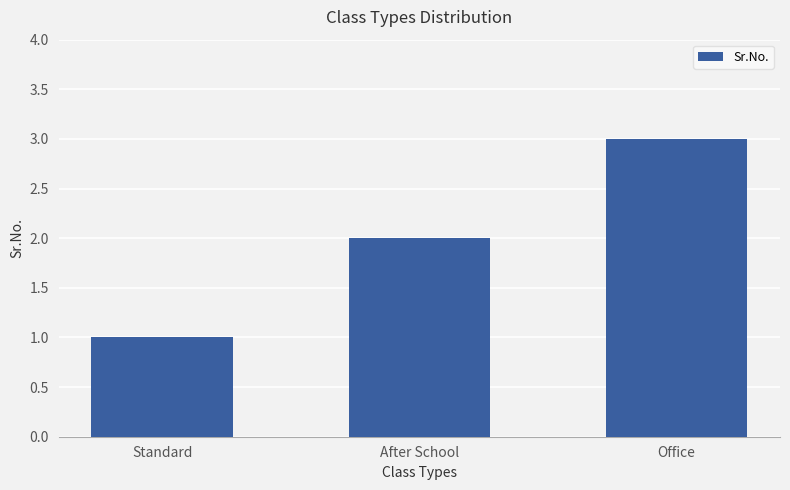

What is the difference between the values at Standard and Office?

2